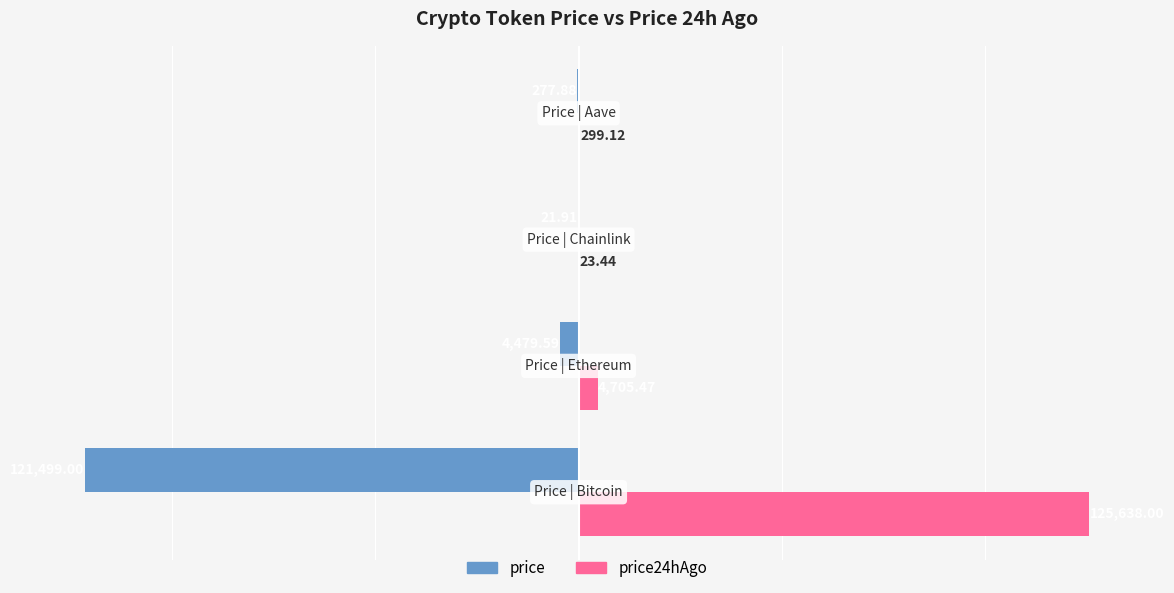

What is the sum of all price24hAgo values?

130666.0